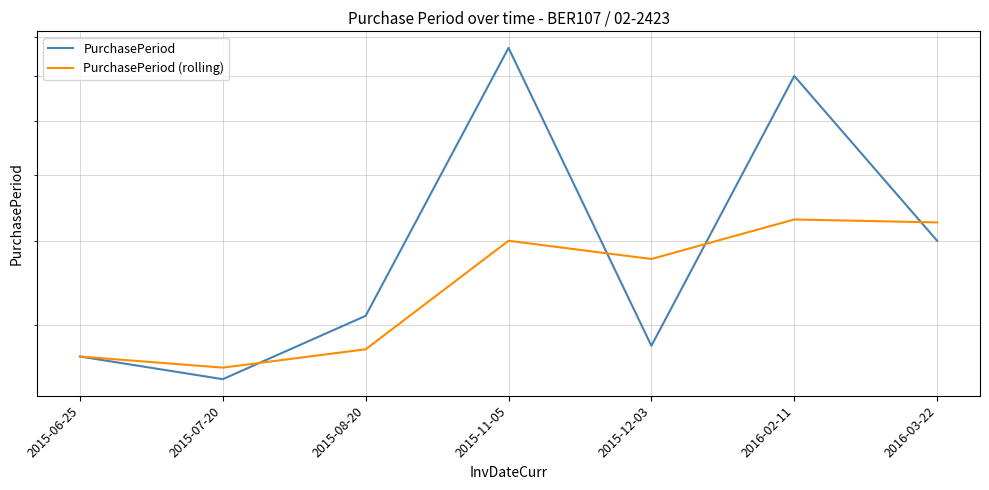

True or false: PurchasePeriod has more than 1 interior local peaks.

True